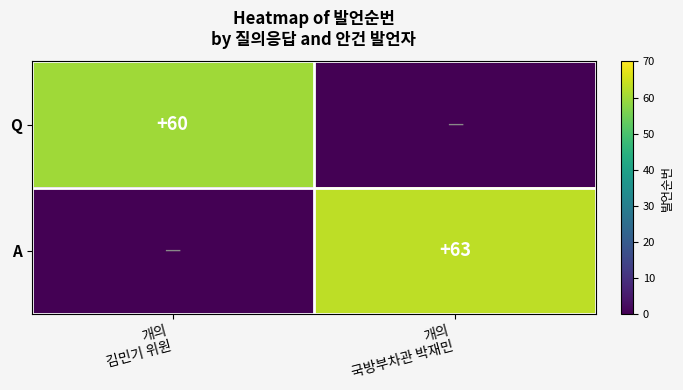

True or false: Q has a value of 0 at 개의 국방부차관 박재민.

True